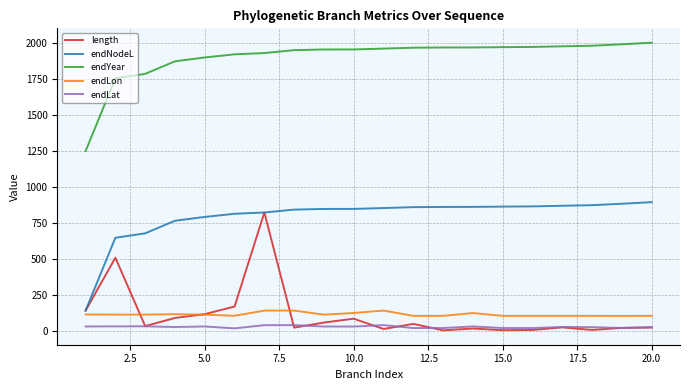

True or false: endYear and endLat cross at least once.

False